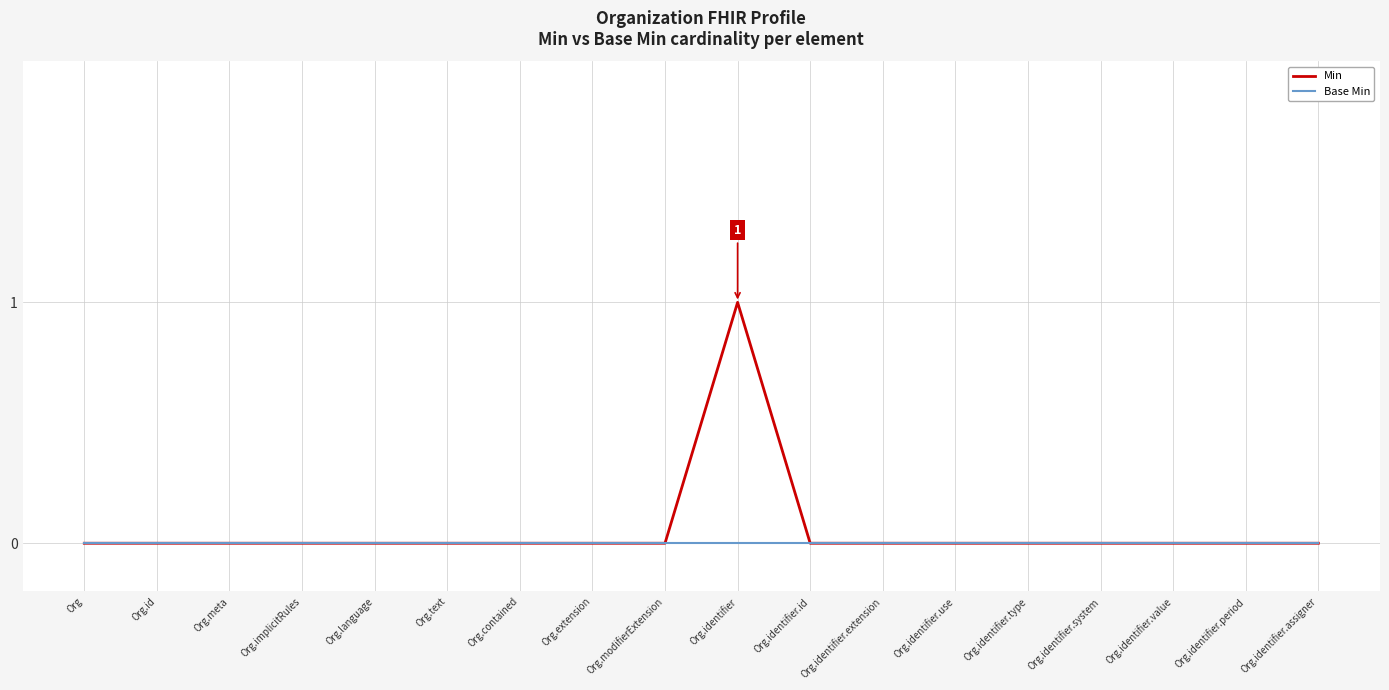

Reading left to right, transcribe all the data shown in this chart.

Min: Org=0	Org.id=0	Org.meta=0	Org.implicitRules=0	Org.language=0	Org.text=0	Org.contained=0	Org.extension=0	Org.modifierExtension=0	Org.identifier=1	Org.identifier.id=0	Org.identifier.extension=0	Org.identifier.use=0	Org.identifier.type=0	Org.identifier.system=0	Org.identifier.value=0	Org.identifier.period=0	Org.identifier.assigner=0
Base Min: Org=0	Org.id=0	Org.meta=0	Org.implicitRules=0	Org.language=0	Org.text=0	Org.contained=0	Org.extension=0	Org.modifierExtension=0	Org.identifier=0	Org.identifier.id=0	Org.identifier.extension=0	Org.identifier.use=0	Org.identifier.type=0	Org.identifier.system=0	Org.identifier.value=0	Org.identifier.period=0	Org.identifier.assigner=0